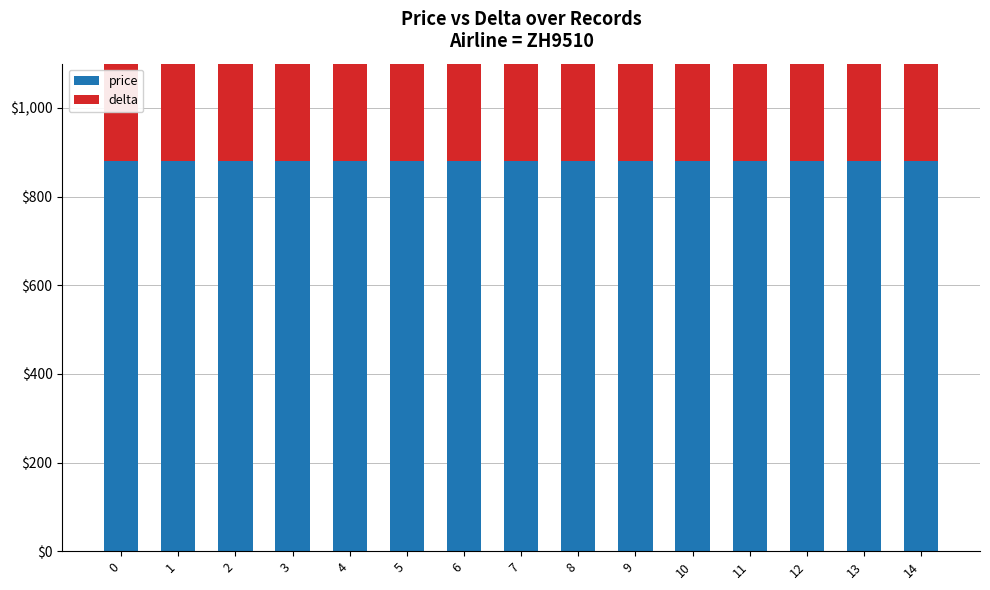

What is the difference between the highest and lowest values at 4?

68